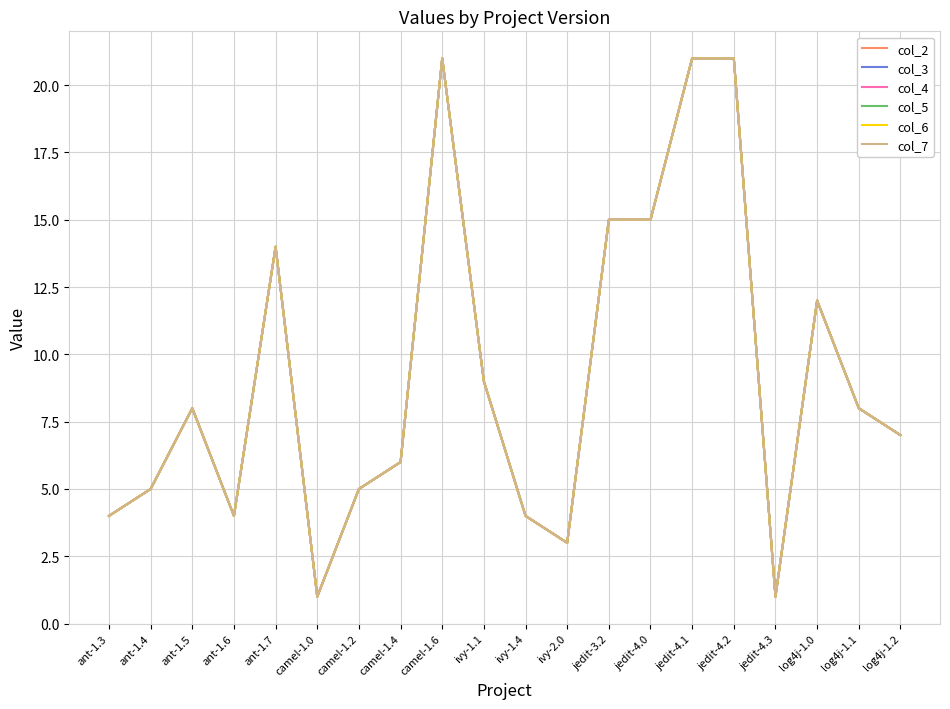

Where does the col_6 series first go above 8?

ant-1.7